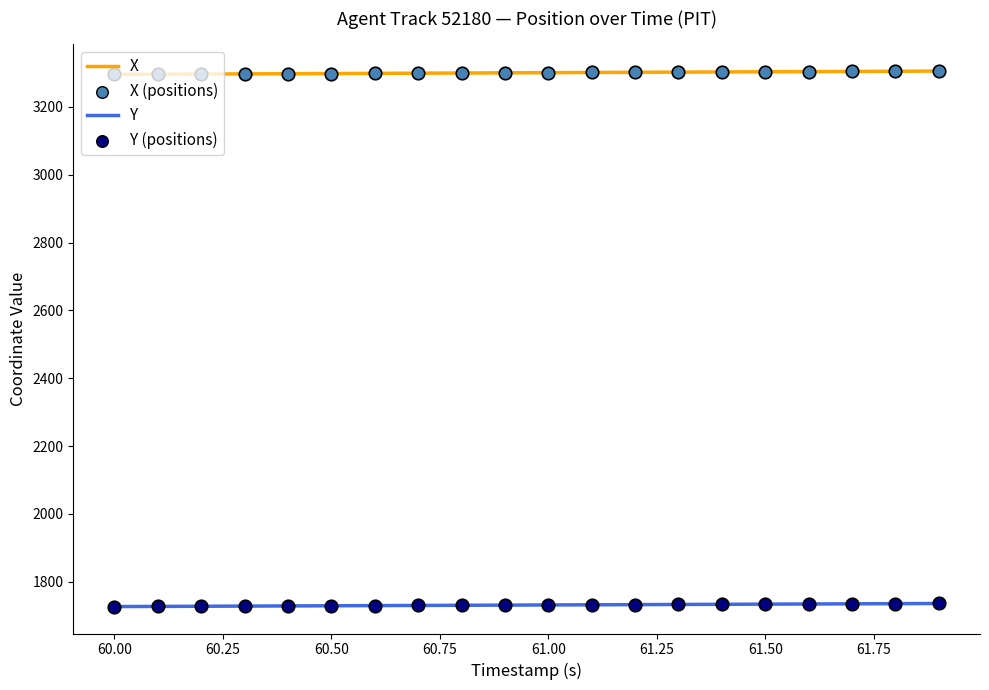

What is the minimum value shown in the chart?

1727.1